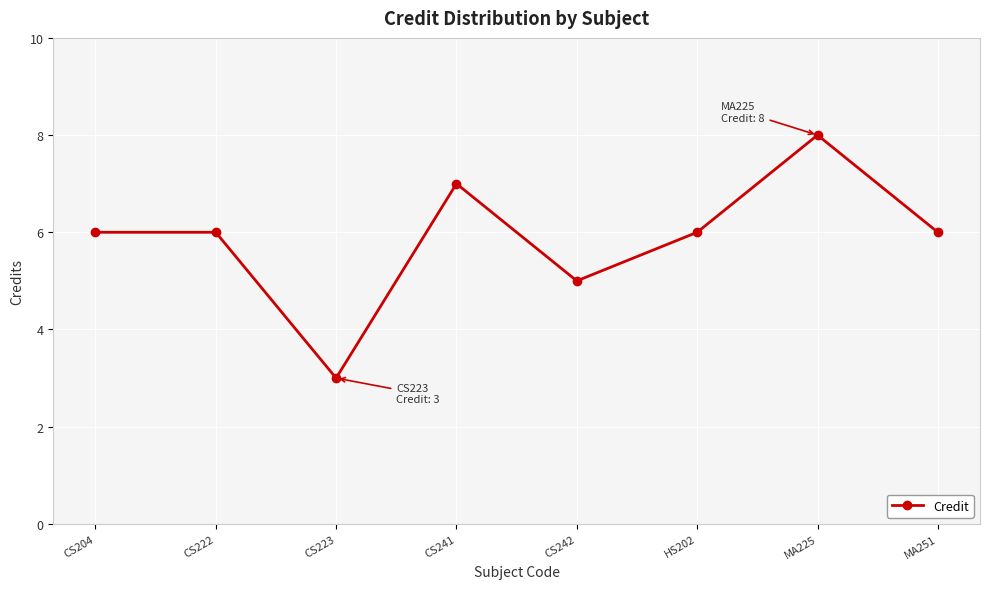

Read the value at CS204.

6